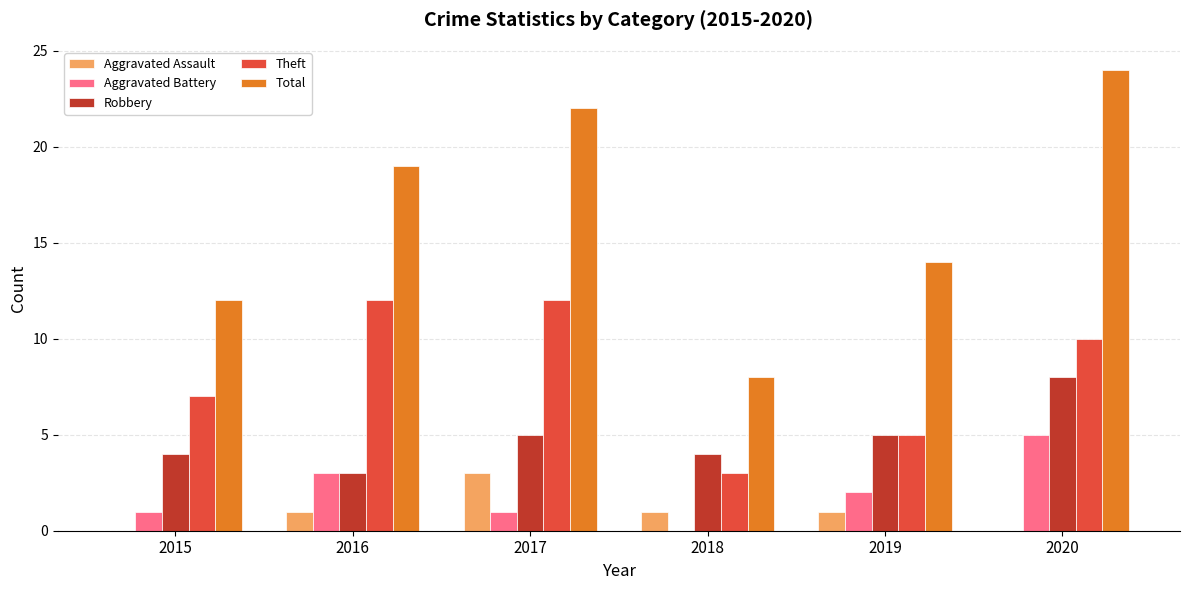

What is the sum of all Aggravated Battery values?

12